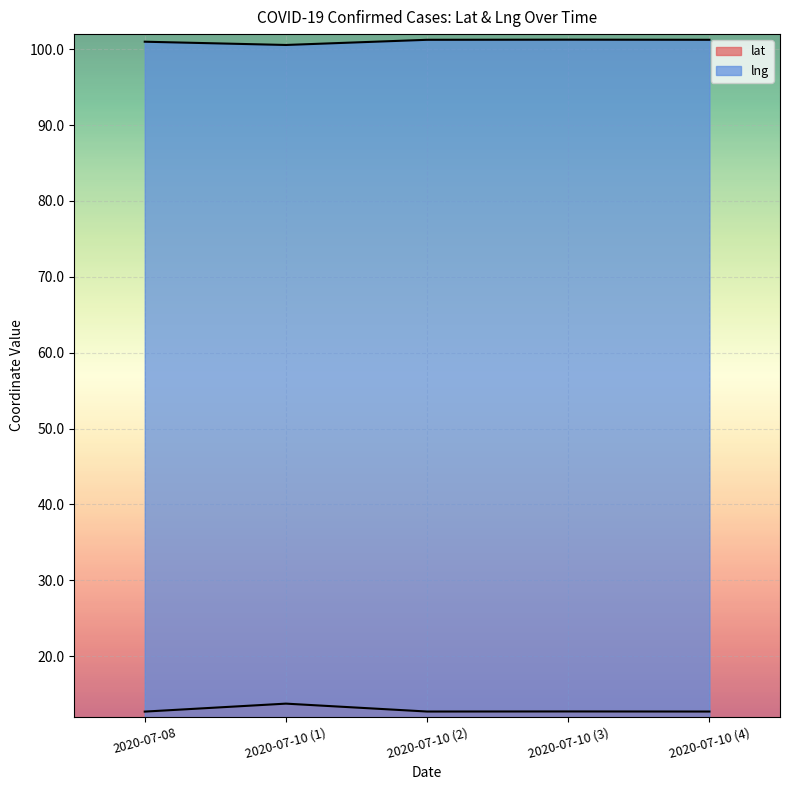

At how many categories does at least one series exceed 72?

5